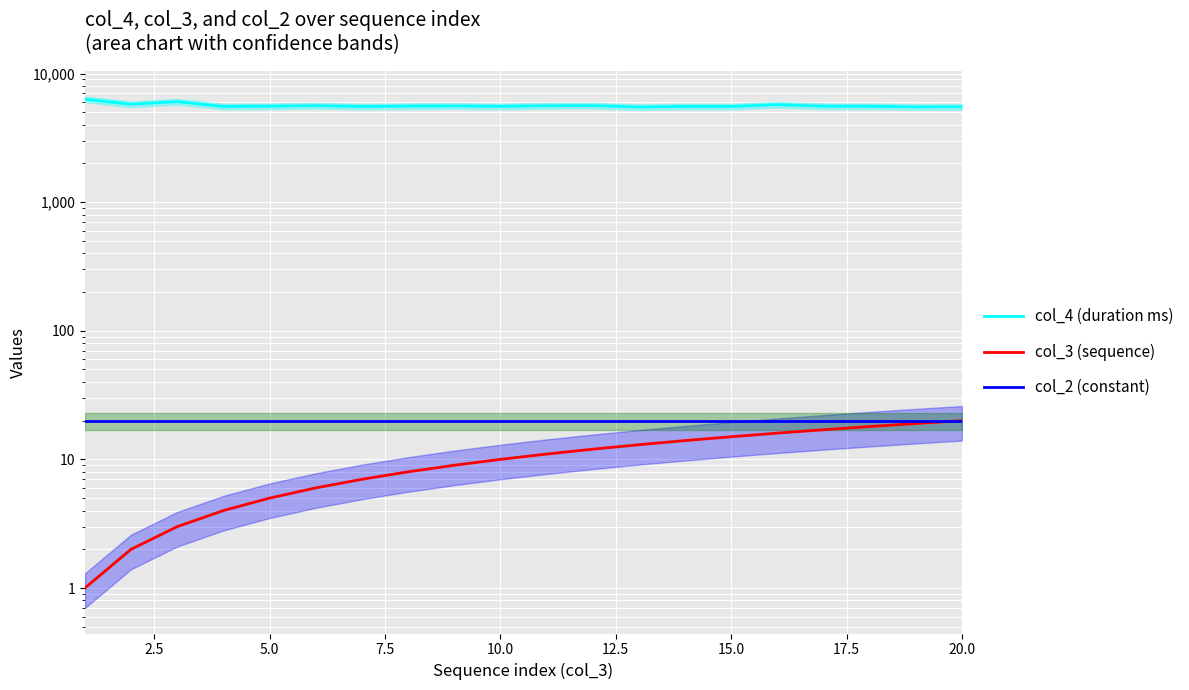

How many data points does each series have?

20